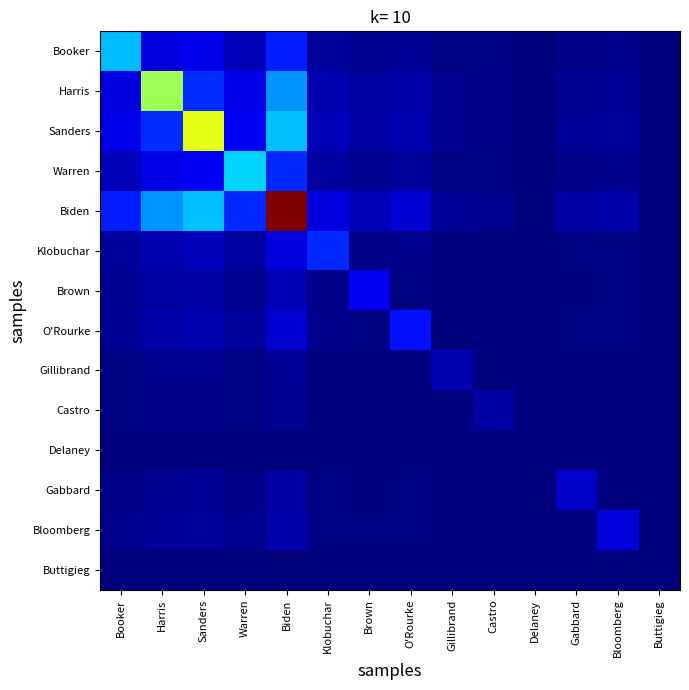

Count the number of data series in this chart.

14